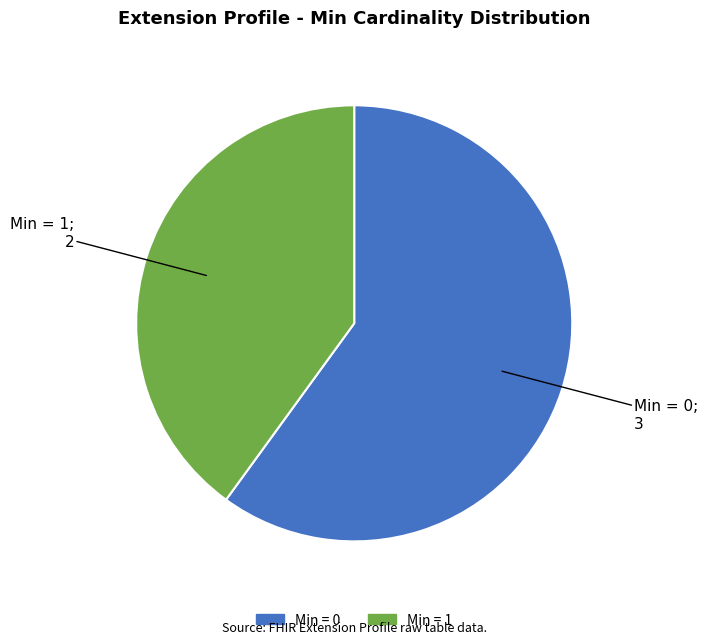

Is there a majority slice in this chart?

Yes